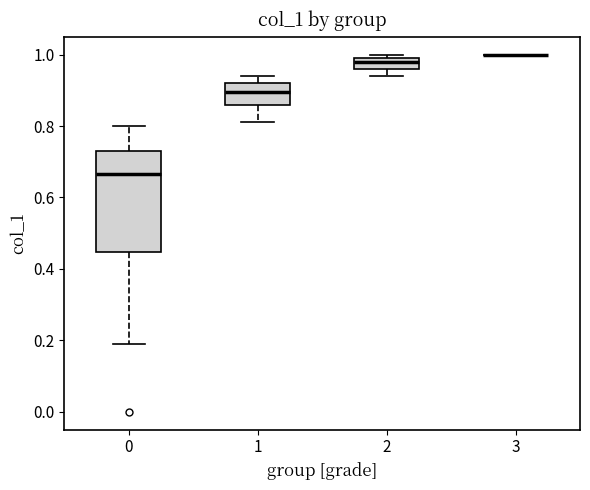

Where does the lower whisker of the box at x = 0 end on the y-axis? The values are not printed on the chart, so give them approximately, as read against the axis.

0.20